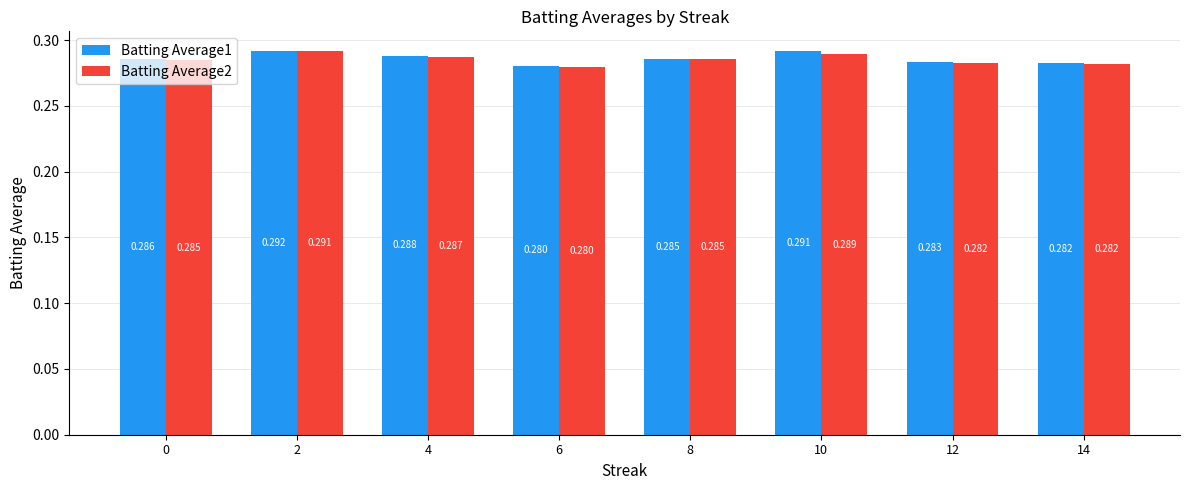

Is the value of Batting Average1 at 14 greater than the value of Batting Average2 at 10?

No